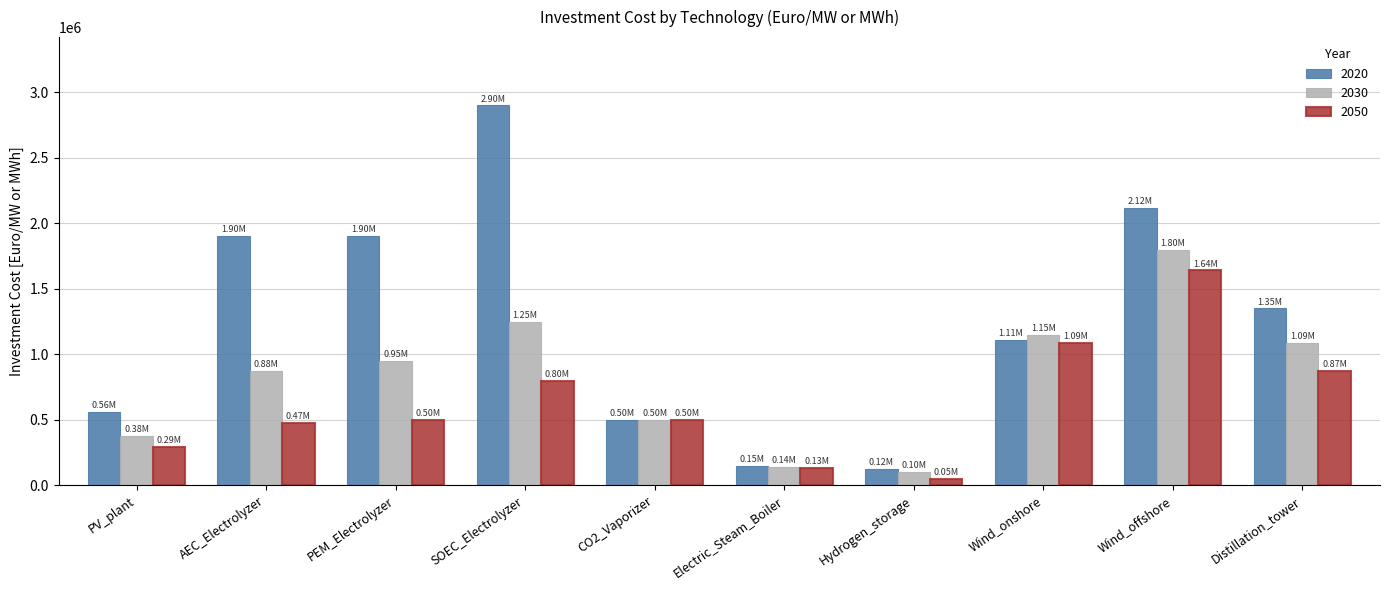

Which category has the lowest value in the 2050 series?

Hydrogen_storage